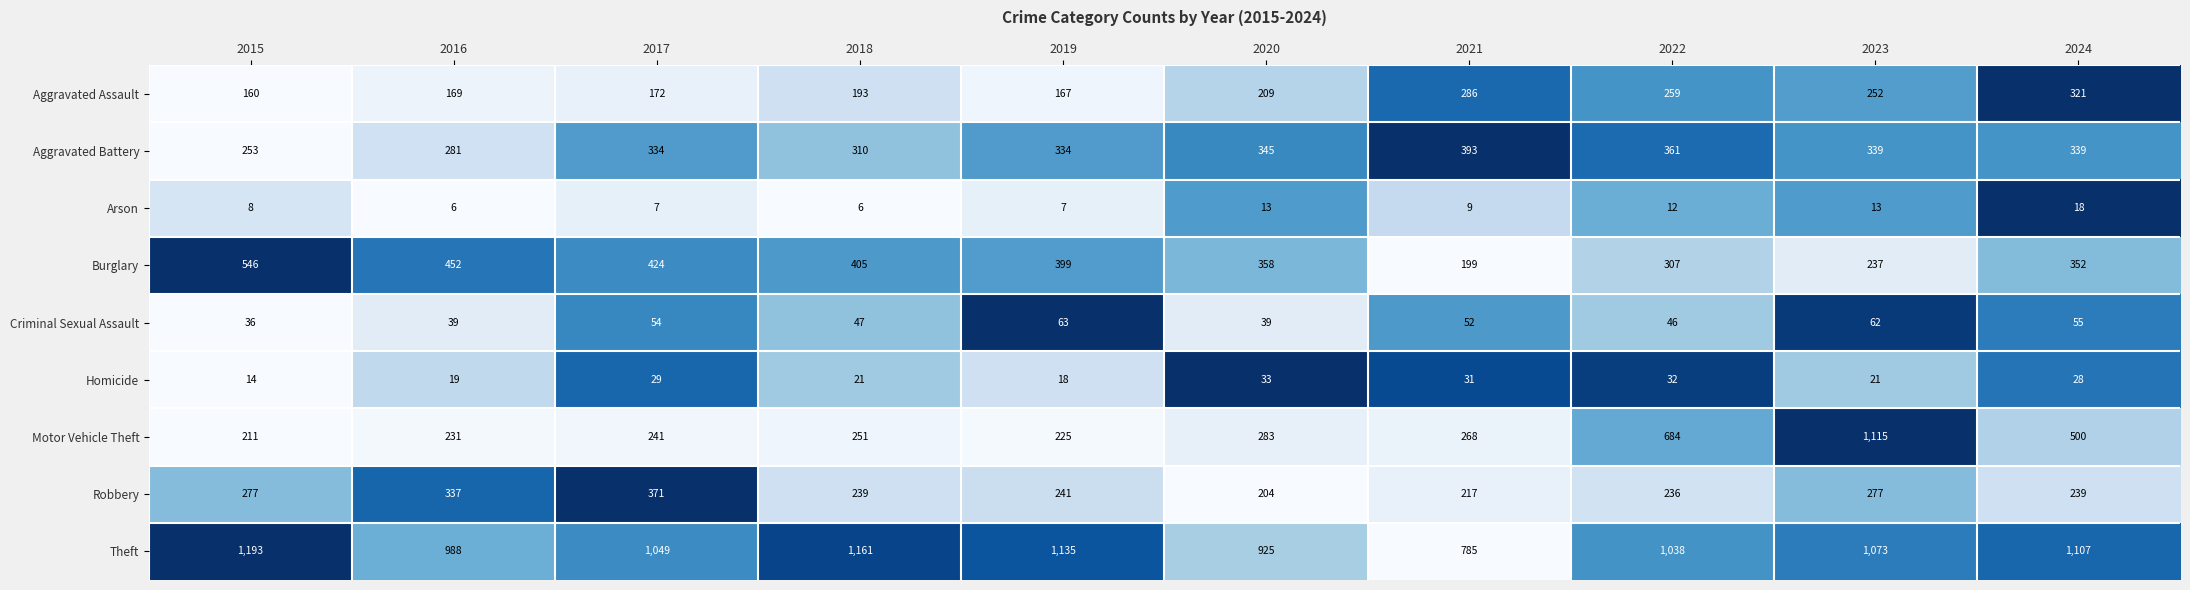

The Aggravated Battery series shows 87 at 2022. True or false?

False